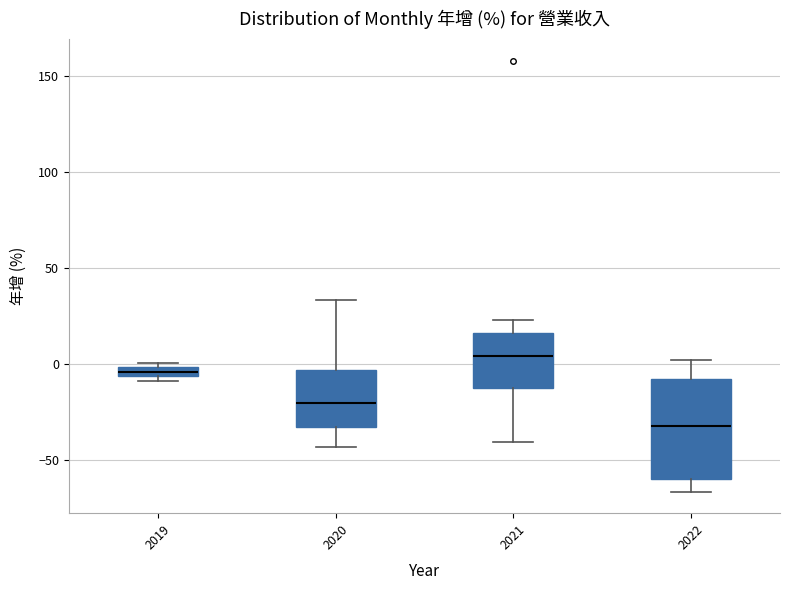

Which box is the tallest, from its lower edge to its upper edge?

2022